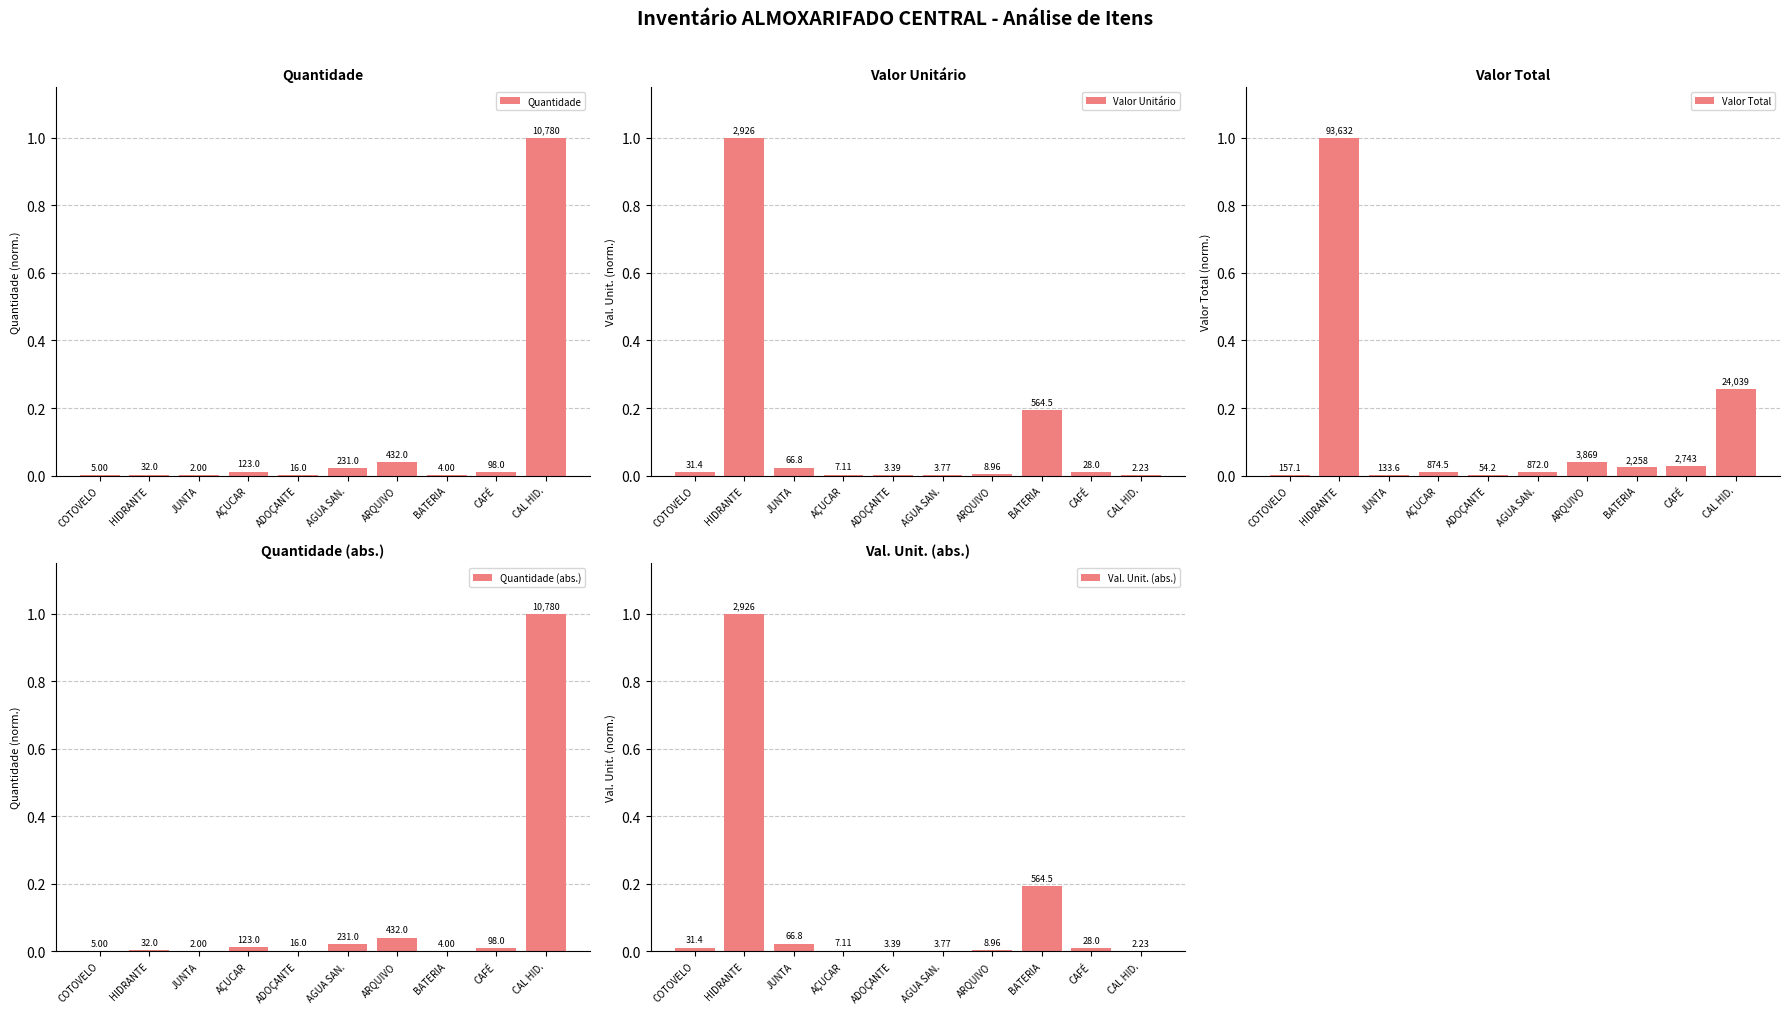

Is it true that Valor Total equals 0.0 at JUNTA?

False